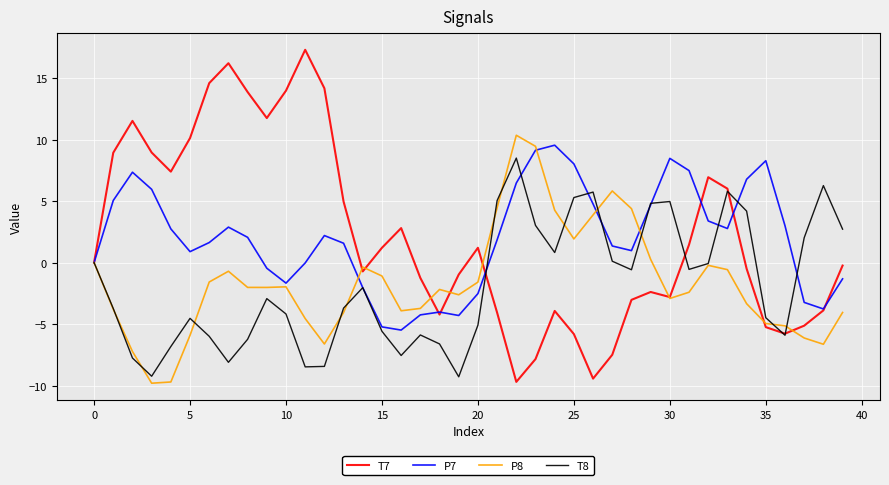

What is the lowest value of the T8 series?

-9.3